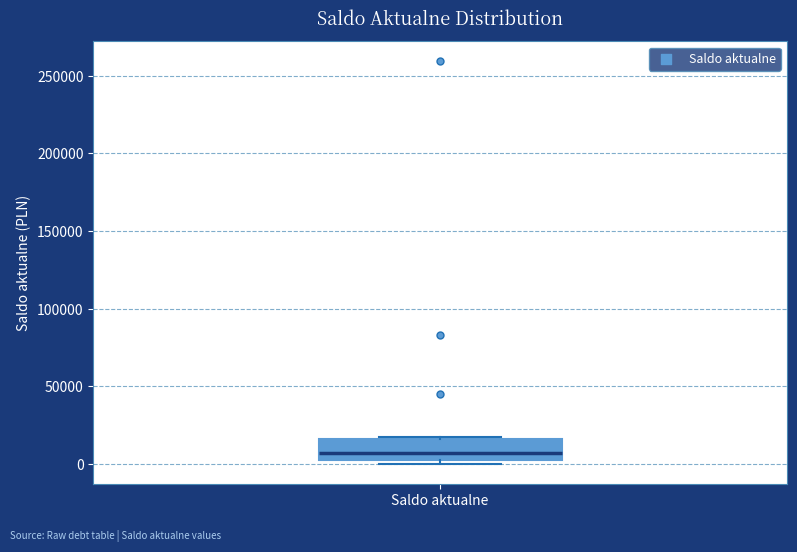

Where is the lower edge of the box for Saldo aktualne on the y-axis? The values are not printed on the chart, so give them approximately, as read against the axis.

0